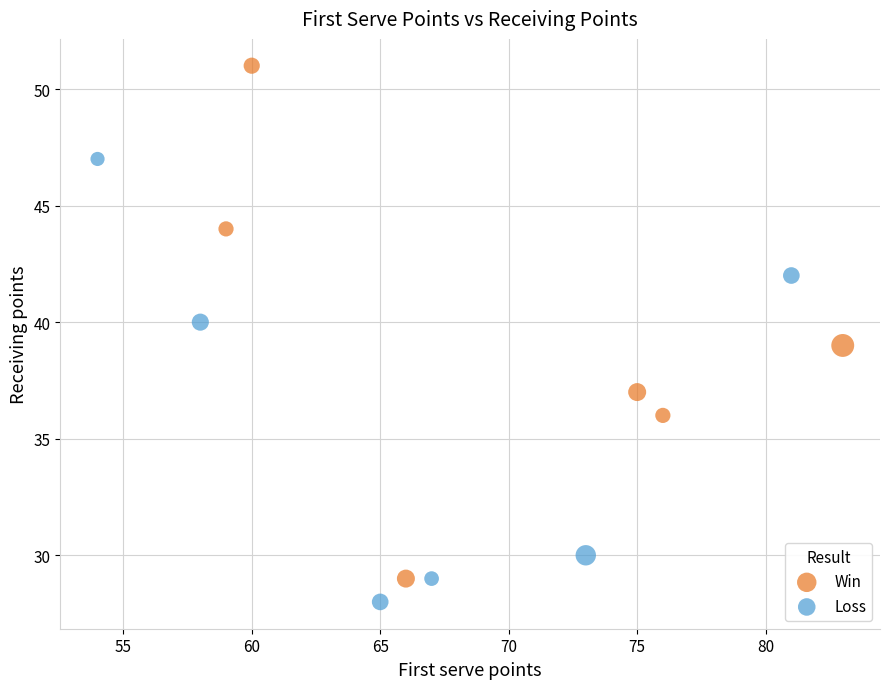

Which series has the largest Y range (max minus min)?

Win